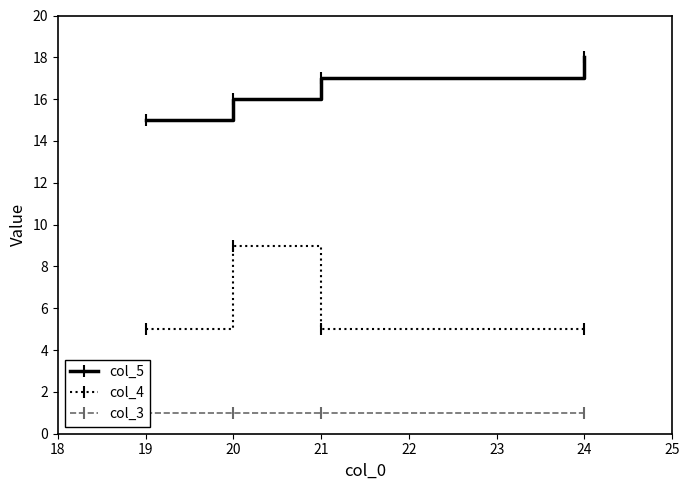

At which label does col_4 reach its peak?

20